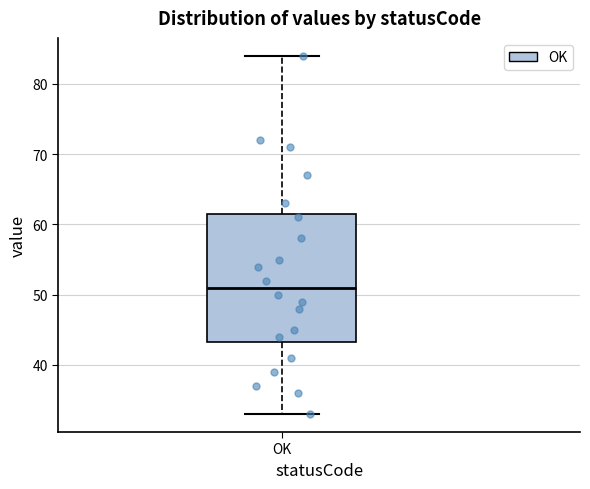

Transcribe this box plot: give where the median line is, the range the box spans, and where the two whiskers end, as read against the y-axis. The values are not printed on the chart, so give them approximately, as read against the axis.

median 51, box 43 to 62, whiskers 33 to 84